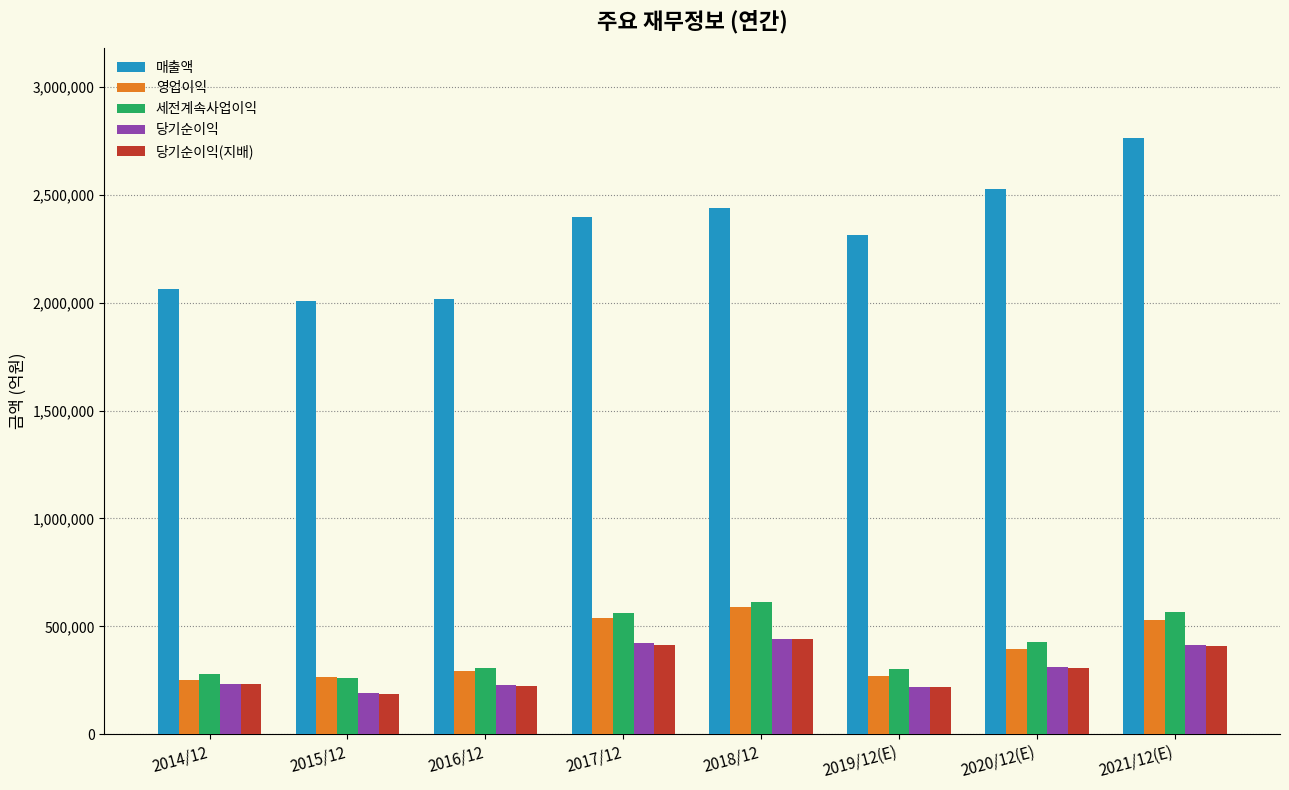

The 영업이익 series shows 248305 at 2020/12(E). True or false?

False